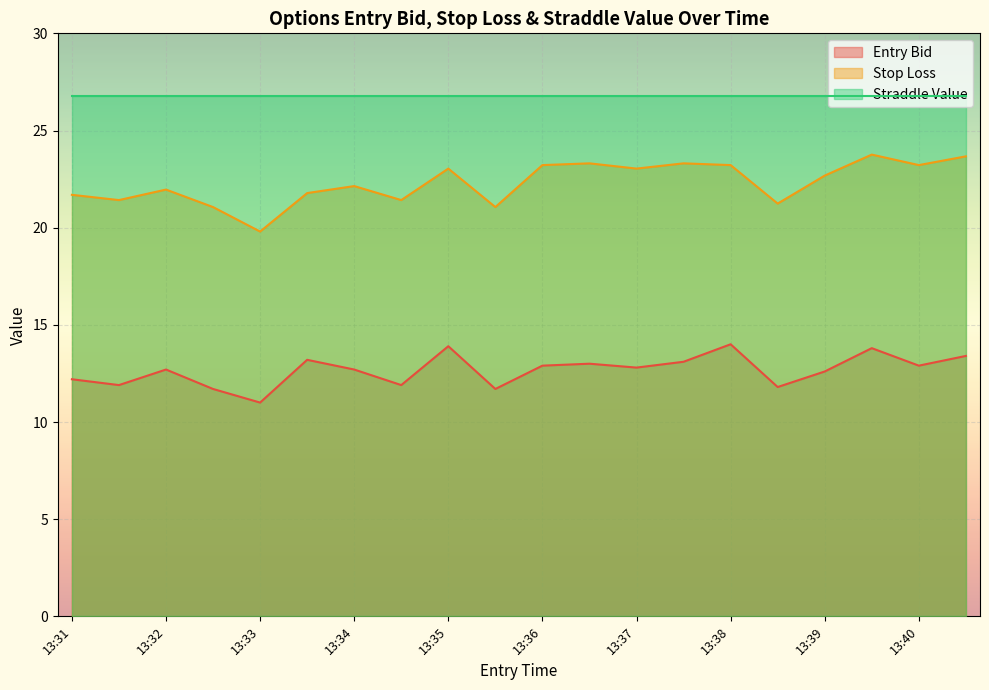

Does the chart display data point markers on the line(s)?

No